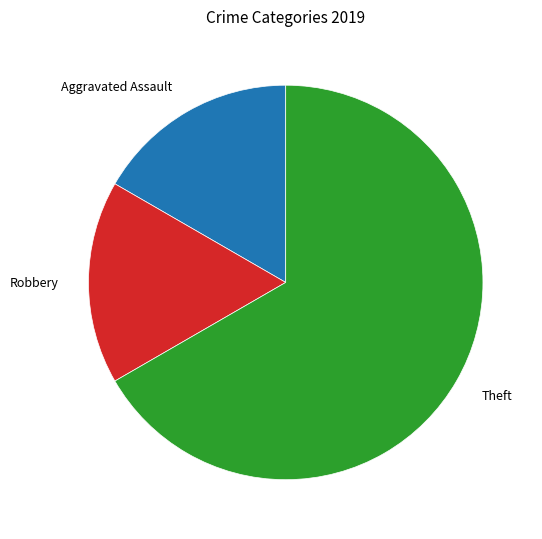

How many segments does this pie chart have?

3